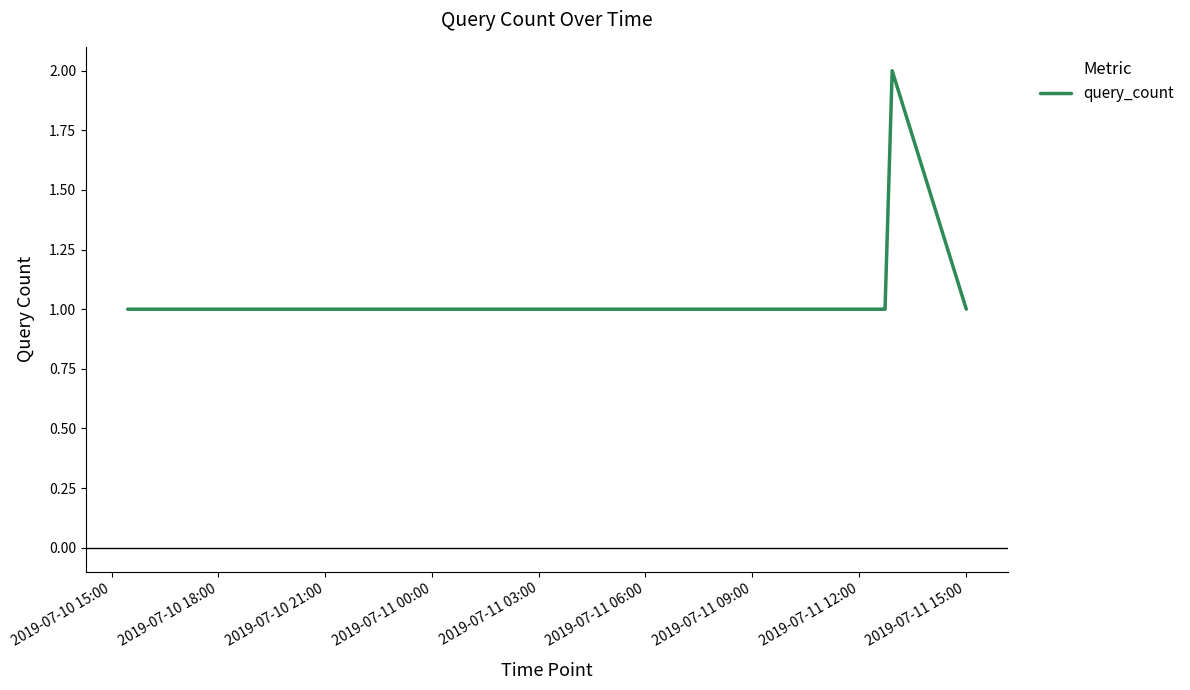

How many lines are shown in the chart?

1